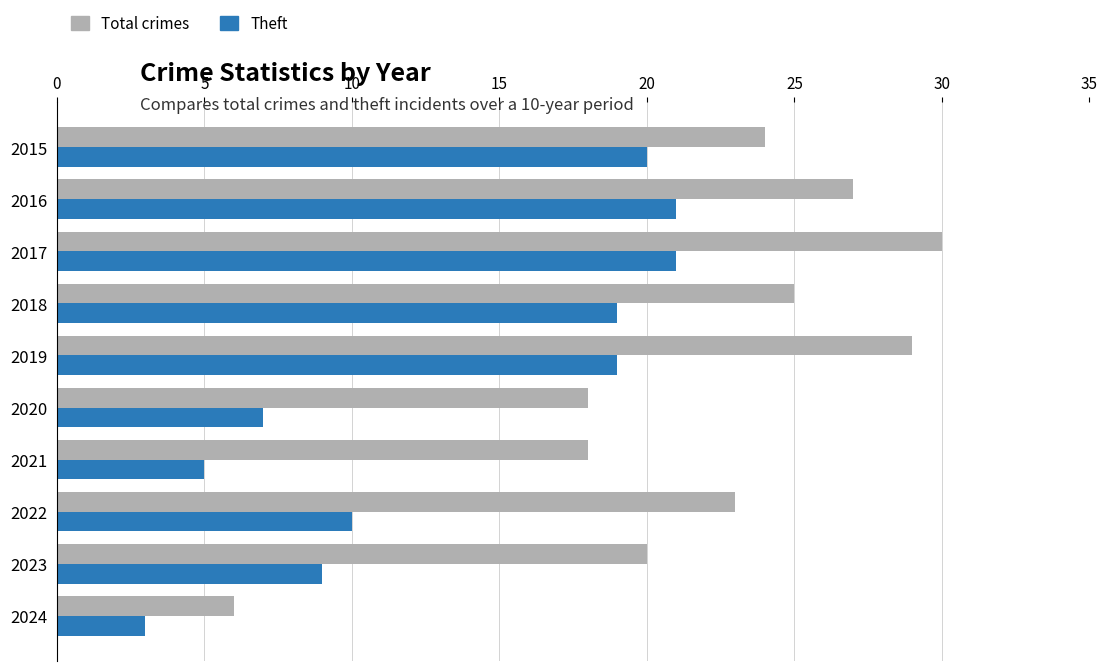

At which label does Total crimes reach its peak?

2017